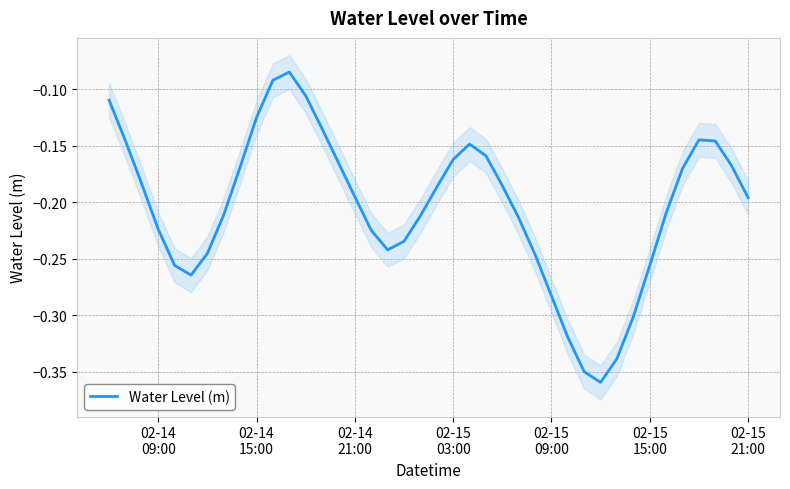

Is it true that the value at 02-14 21:00 is -0.2?

True